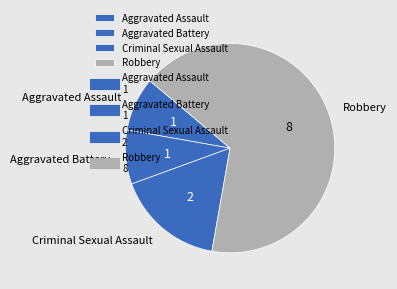

Combined, do Aggravated Assault and Aggravated Battery account for over 50%?

No